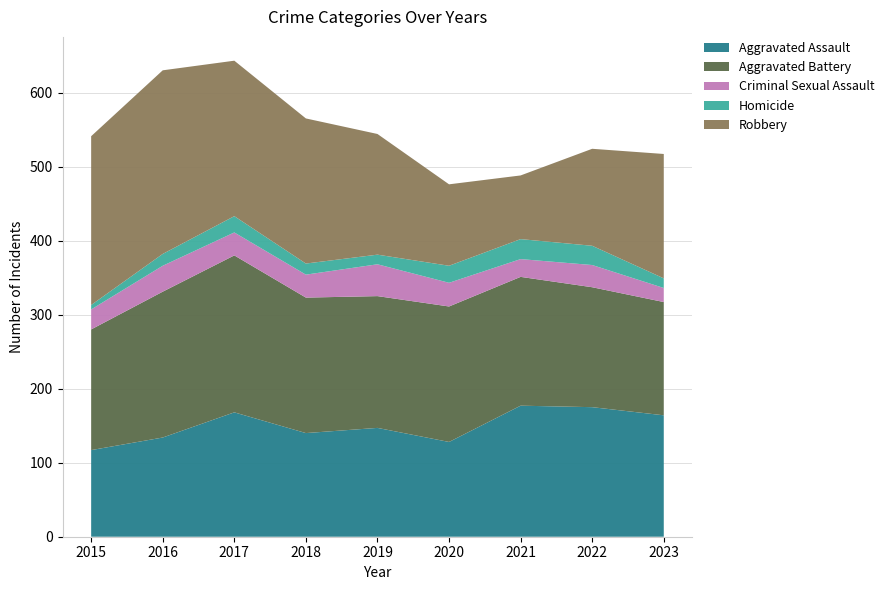

Reading right to left, transcribe all the data shown in this chart.

Aggravated Assault: 2023=164	2022=175	2021=177	2020=128	2019=147	2018=140	2017=168	2016=134	2015=117
Aggravated Battery: 2023=153	2022=162	2021=174	2020=183	2019=178	2018=183	2017=212	2016=197	2015=163
Criminal Sexual Assault: 2023=19	2022=30	2021=24	2020=32	2019=43	2018=31	2017=31	2016=35	2015=27
Homicide: 2023=13	2022=26	2021=27	2020=23	2019=13	2018=15	2017=22	2016=16	2015=6
Robbery: 2023=168	2022=131	2021=86	2020=110	2019=163	2018=196	2017=210	2016=248	2015=228